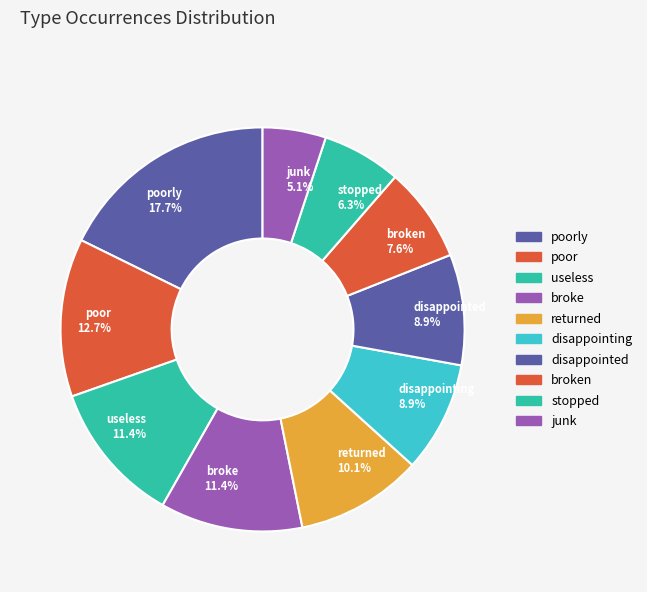

Combined, what portion of the pie is stopped 6.3% and disappointing 8.9%?

15.2%